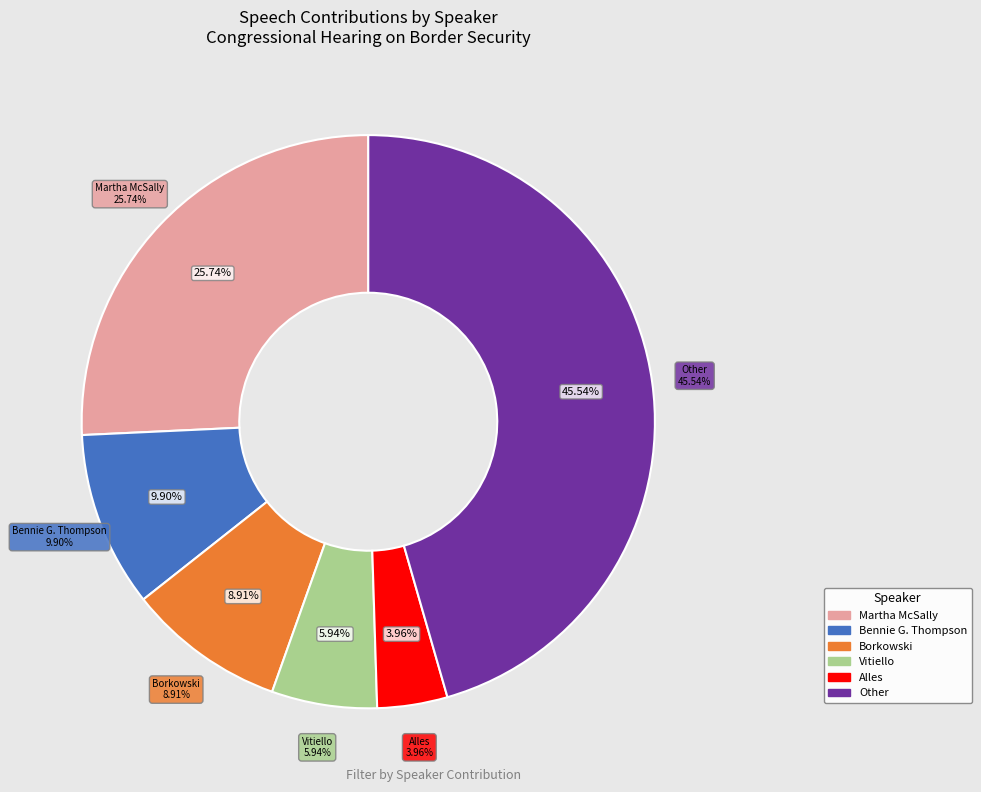

Rank the categories by value from lowest to highest.

Alles, Vitiello, Borkowski, Bennie G. Thompson, Martha McSally, Other